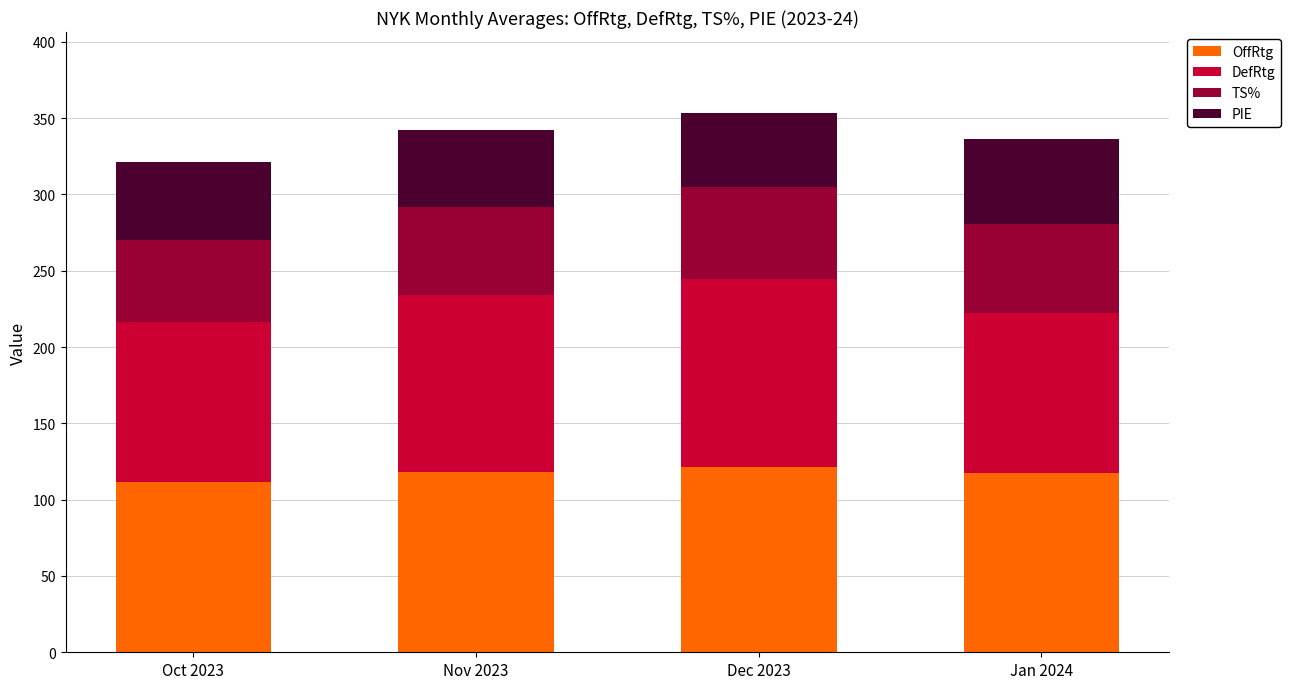

What is the maximum value for OffRtg?

121.1